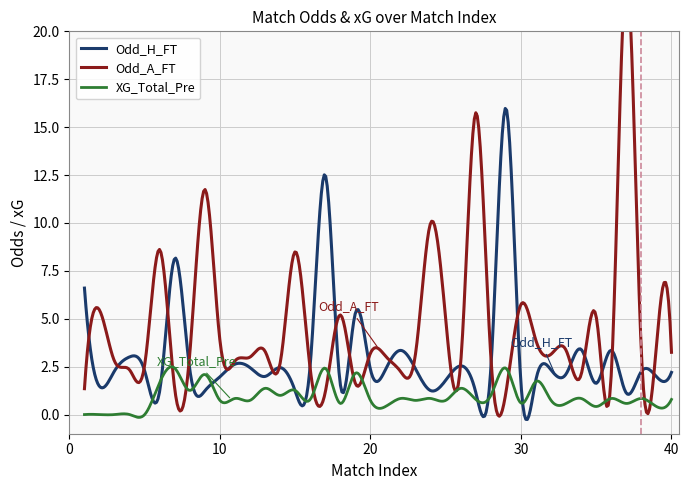

How many interior local valleys does the XG_Total_Pre series have?

15